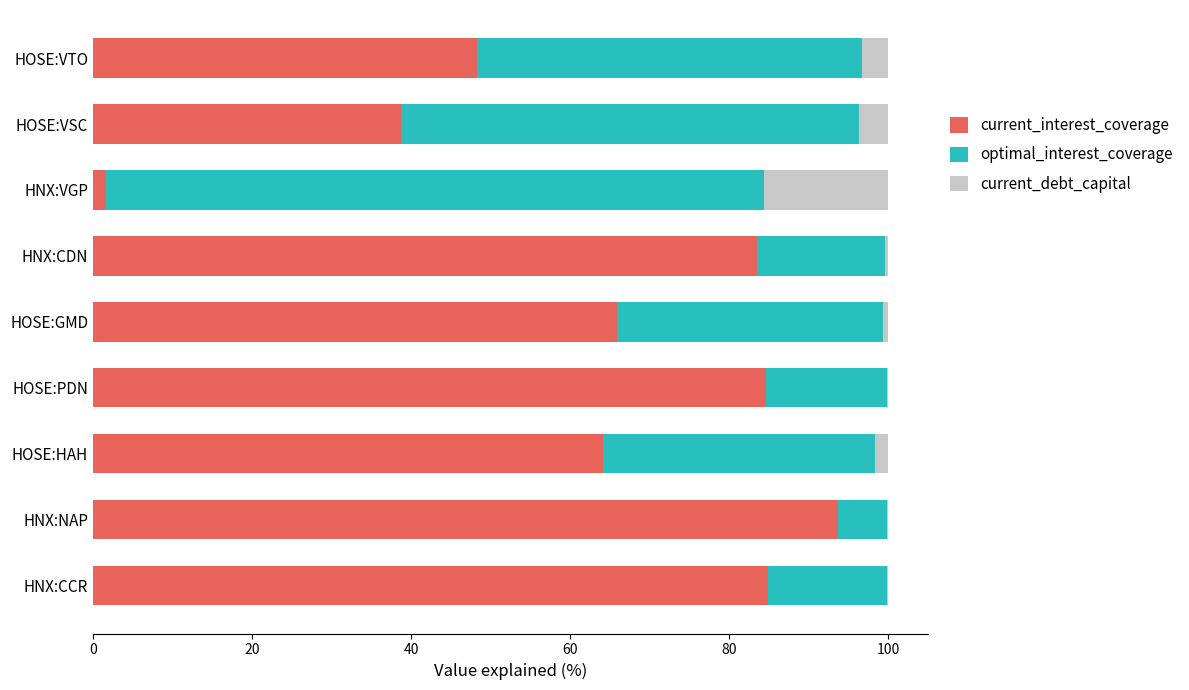

What is the maximum value for current_interest_coverage?

93.7